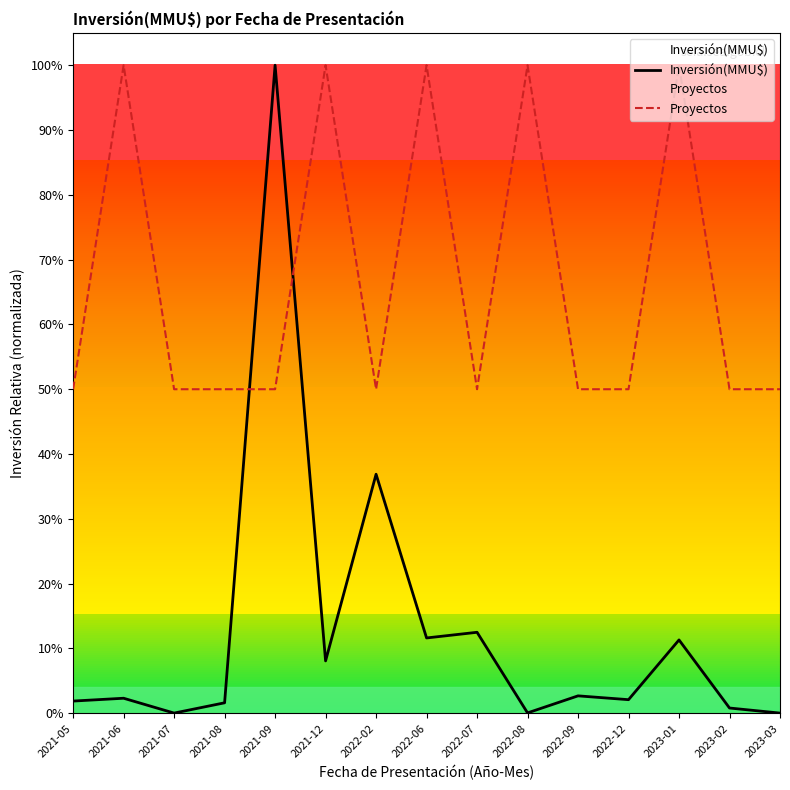

Where is Proyectos nearest to the value 0?

2021-05